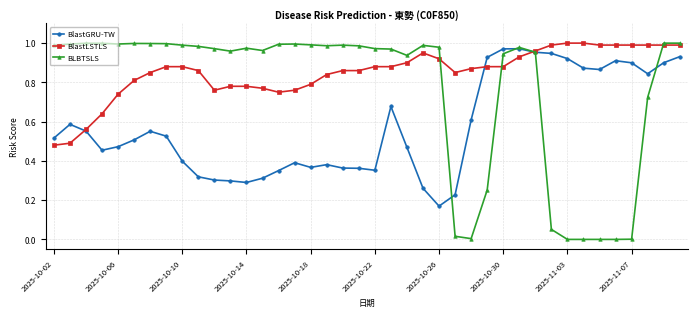

True or false: BlastGRU-TW has more than 0 points higher than both neighbors.

True